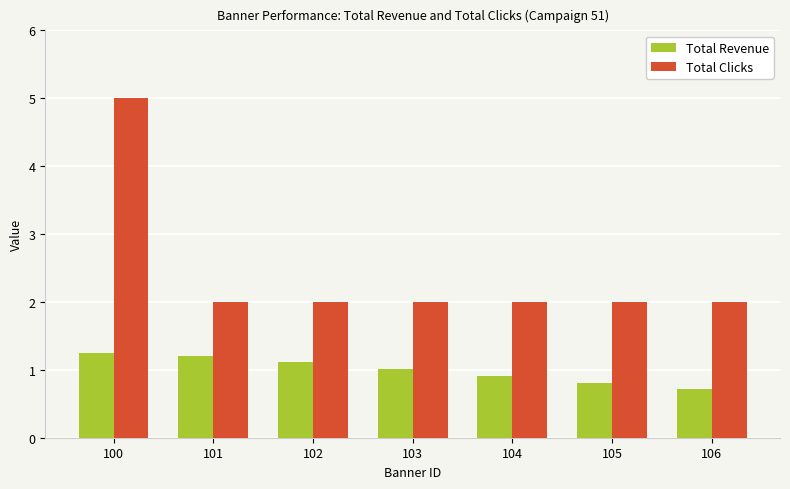

List the series in order of their peak value, highest first.

Total Clicks, Total Revenue